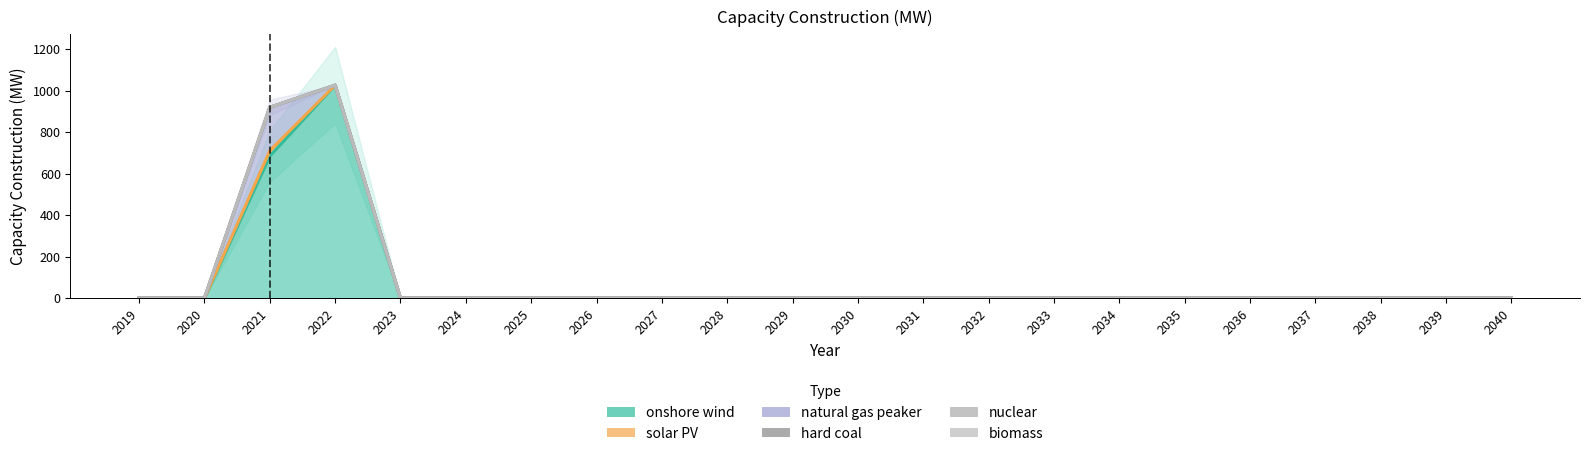

Reading left to right, list all the values displayed in this chart.

onshore wind: 0.0	0.0	685.0	1027.2	0.0	0.0	0.0	0.0	0.0	0.0	0.0	0.0	0.0	0.0	0.0	0.0	0.0	0.0	0.0	0.0	0.0	0.0
solar PV: 0.0	0.0	711.0	1027.2	0.0	0.0	0.0	0.0	0.0	0.0	0.0	0.0	0.0	0.0	0.0	0.0	0.0	0.0	0.0	0.0	0.0	0.0
natural gas peaker: 0.0	0.0	920.1	1027.2	0.0	0.0	0.0	0.0	0.0	0.0	0.0	0.0	0.0	0.0	0.0	0.0	0.0	0.0	0.0	0.0	0.0	0.0
hard coal: 0.0	0.0	920.1	1027.2	0.0	0.0	0.0	0.0	0.0	0.0	0.0	0.0	0.0	0.0	0.0	0.0	0.0	0.0	0.0	0.0	0.0	0.0
nuclear: 0.0	0.0	920.1	1027.2	0.0	0.0	0.0	0.0	0.0	0.0	0.0	0.0	0.0	0.0	0.0	0.0	0.0	0.0	0.0	0.0	0.0	0.0
biomass: 0.0	0.0	920.1	1027.2	0.0	0.0	0.0	0.0	0.0	0.0	0.0	0.0	0.0	0.0	0.0	0.0	0.0	0.0	0.0	0.0	0.0	0.0